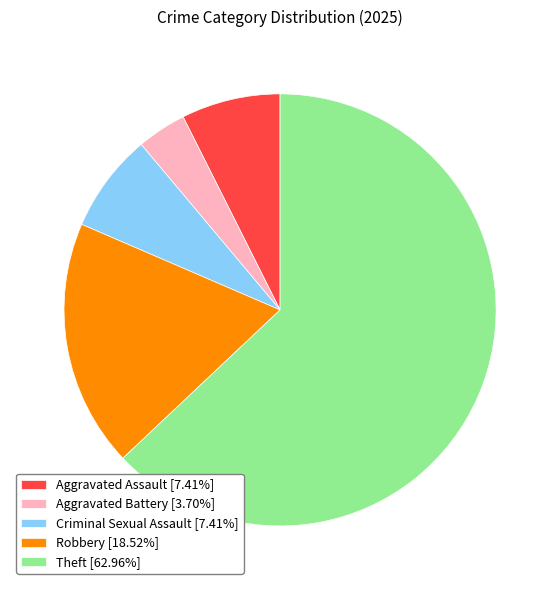

What is the ratio of the value at Theft [62.96%] to the value at Criminal Sexual Assault [7.41%]?

8.5